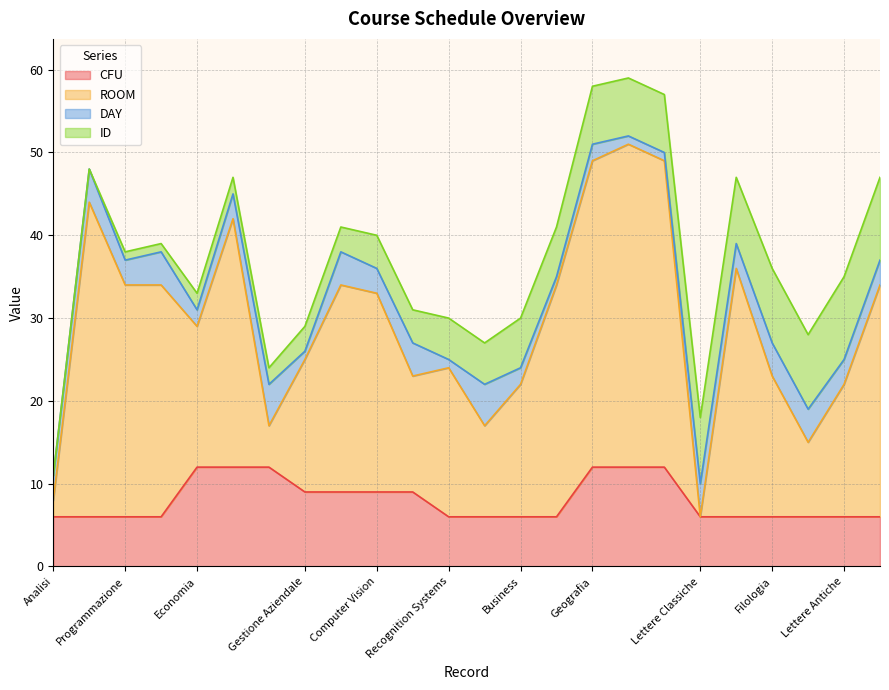

What is the difference between the second highest and minimum values in the ROOM series?

38